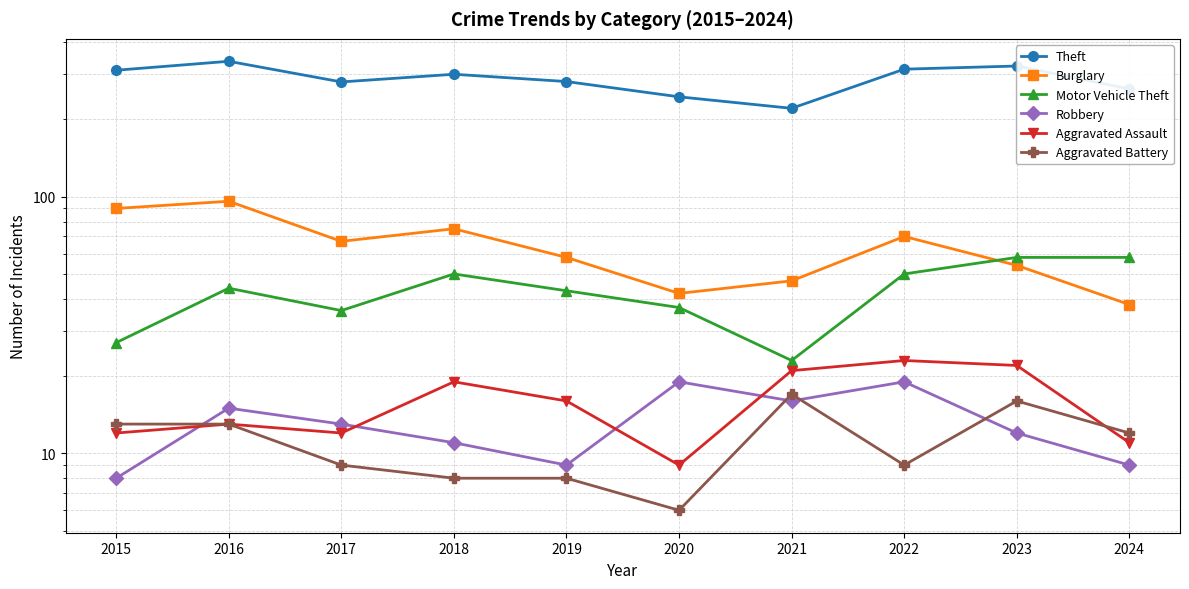

What is the total value across all series at 2024?

391